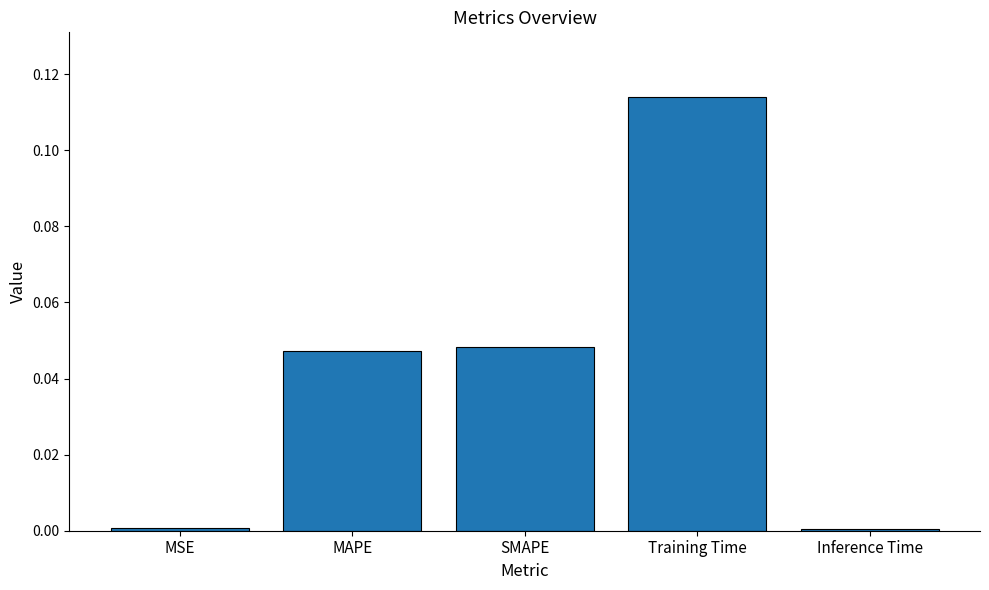

At which category does the chart reach its peak across all series?

Training Time